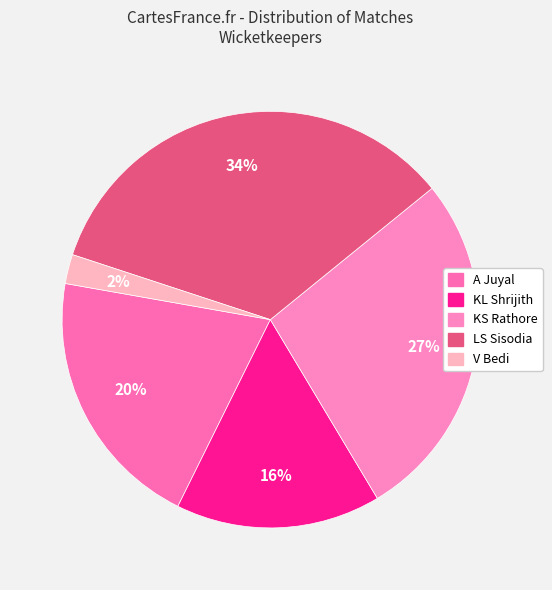

To the nearest percent, what is the difference between the largest and smallest slice percentages?

32%